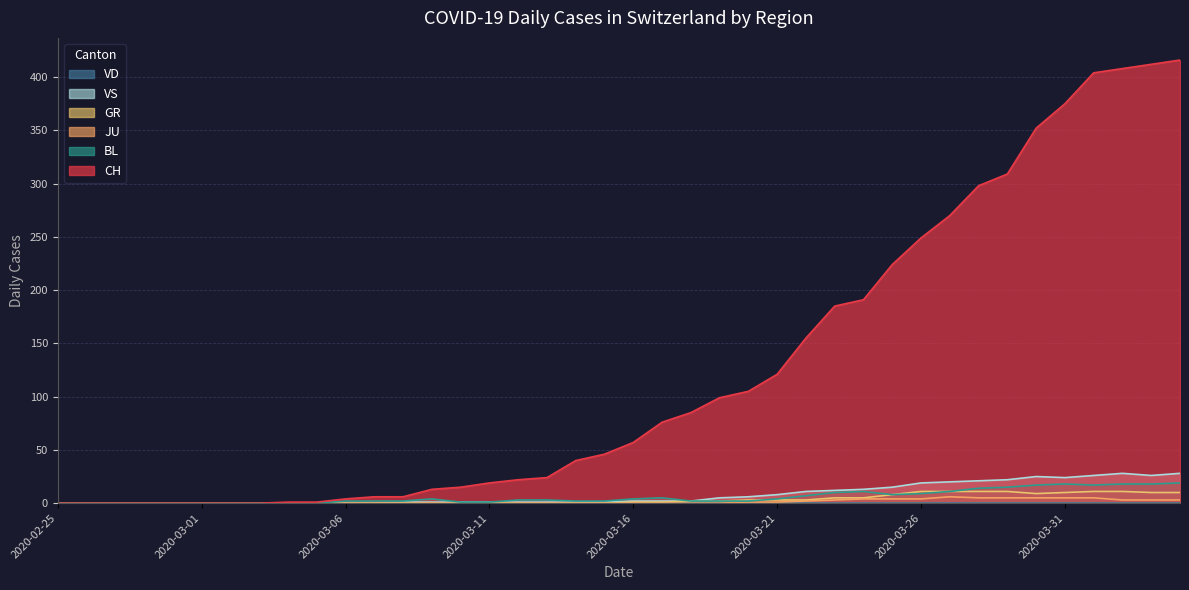

Where is the first local minimum for GR?

2020-03-30